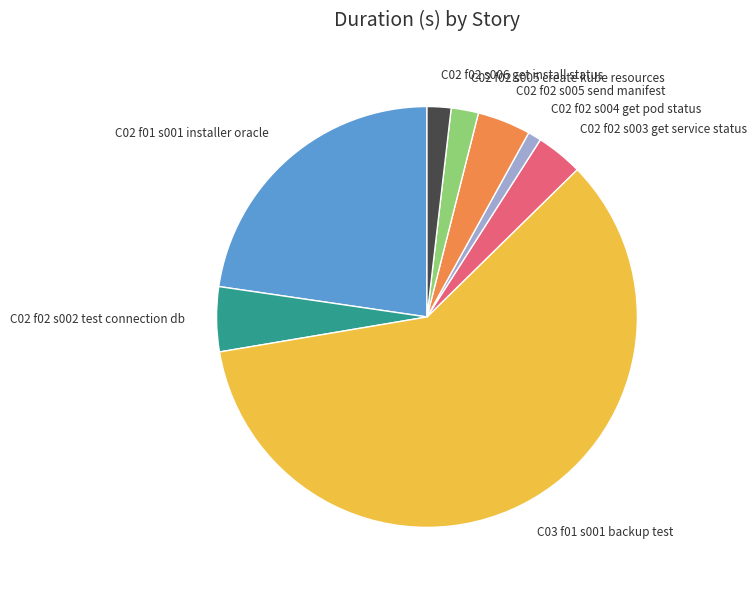

Which category accounts for the majority?

C03 f01 s001 backup test